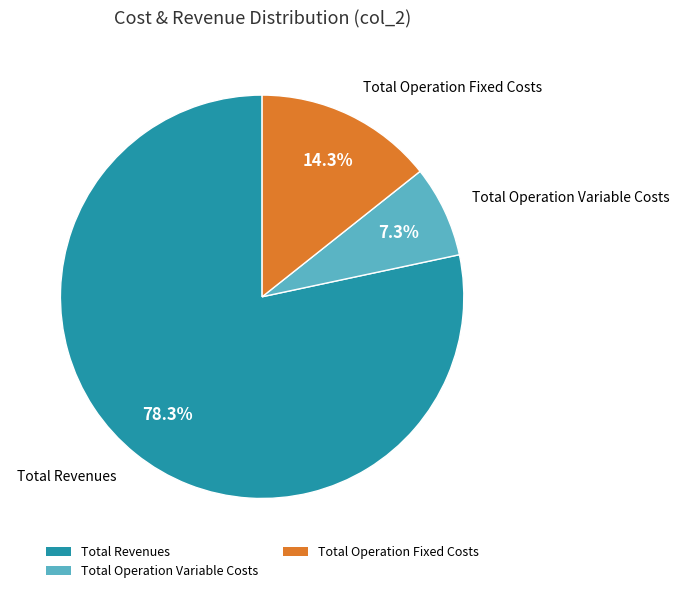

What percentage do Total Operation Fixed Costs and Total Revenues together represent?

92.7%